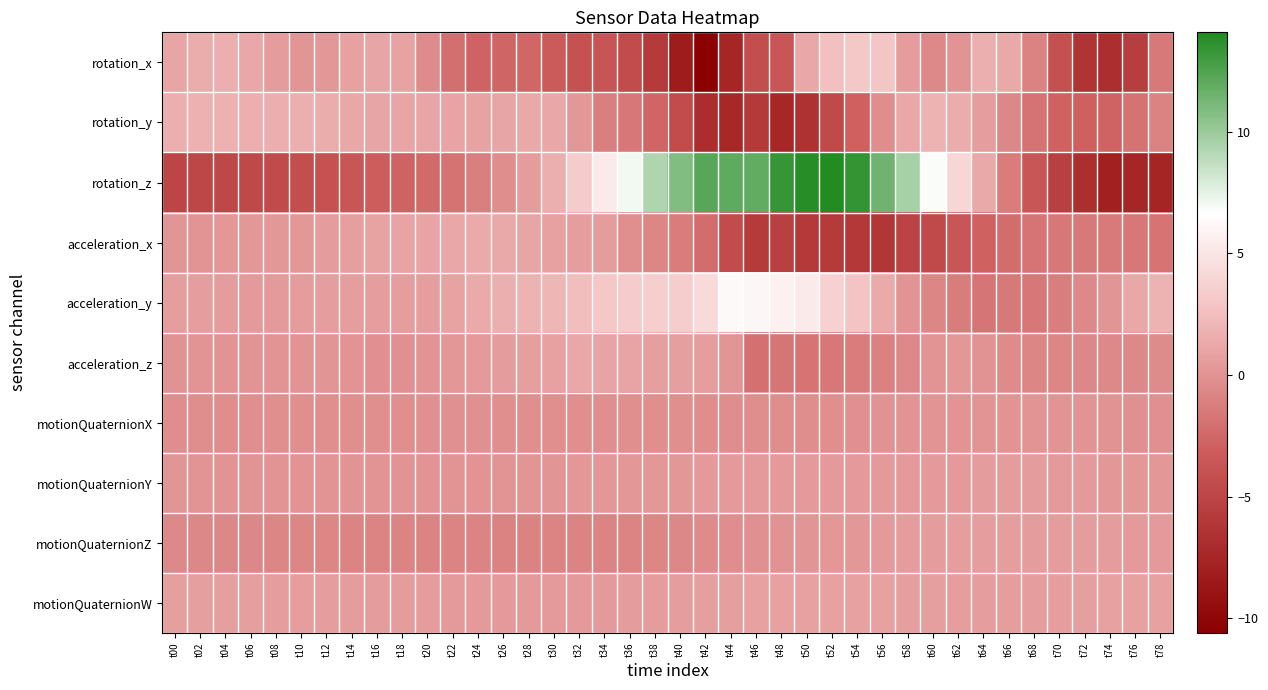

How many categories are shown in the chart?

40